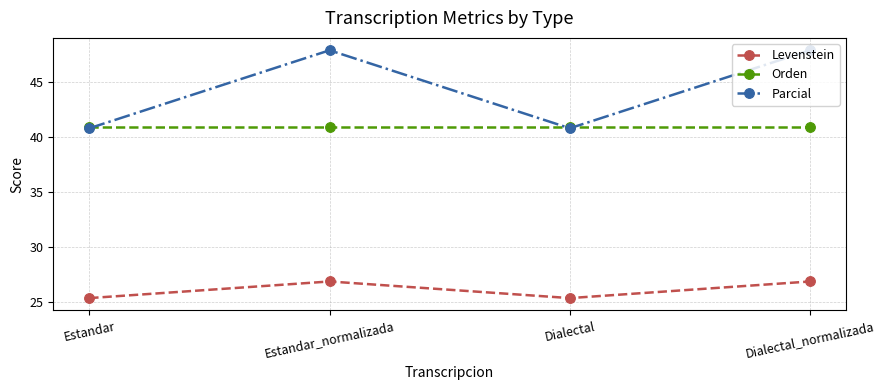

What is the label of the 3rd point from the right?

Estandar_normalizada